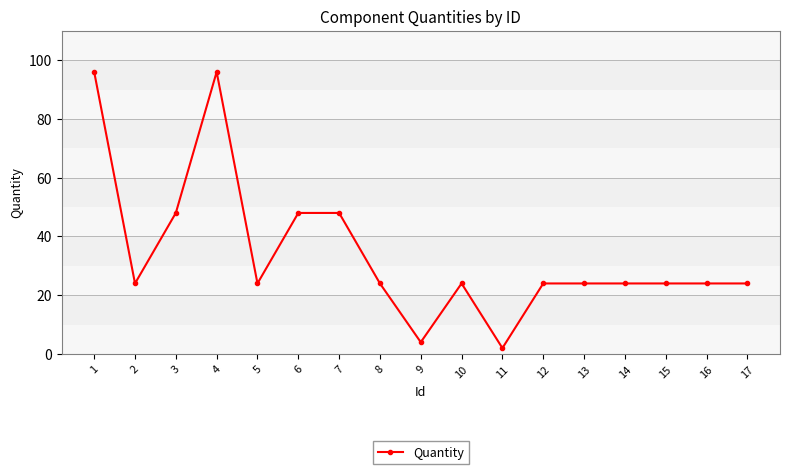

What is the ratio of the value at 6 to the value at 14?

2.0